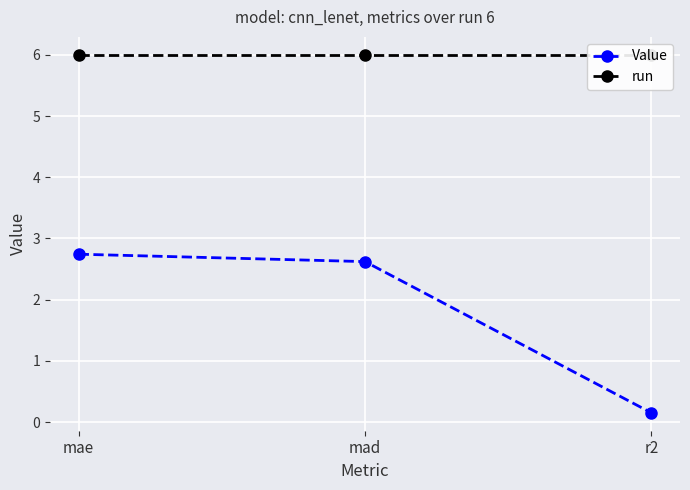

Is this an area chart (filled region under the line)?

No